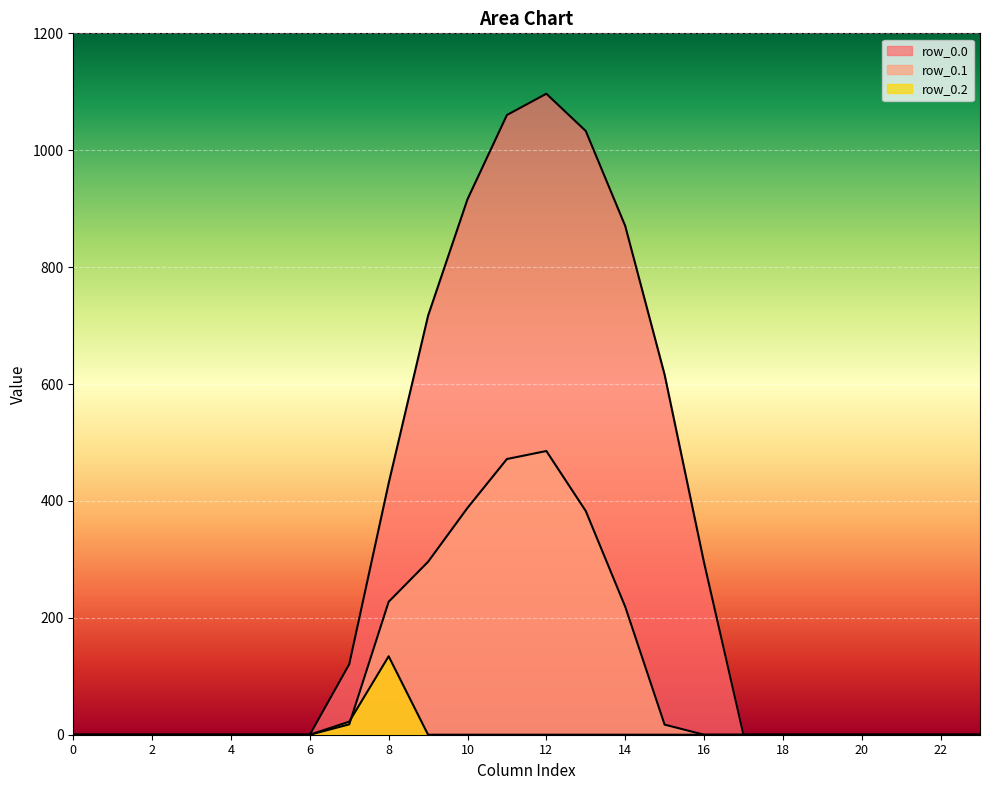

At 3, list the series in order from largest to smallest.

row_0.0, row_0.1, row_0.2